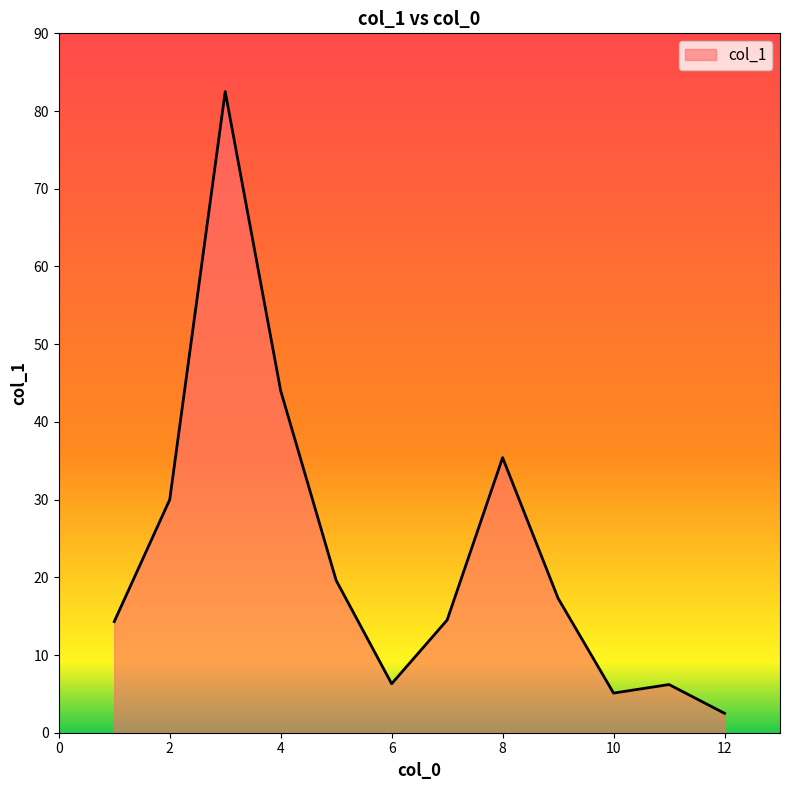

What is the minimum value shown in the chart?

2.5